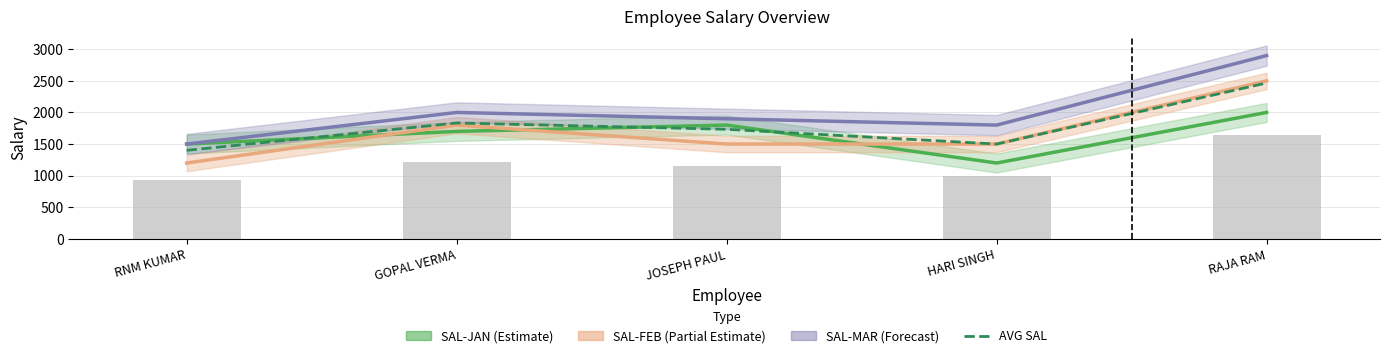

What value does the AVG SAL series have at HARI SINGH?

1500.0